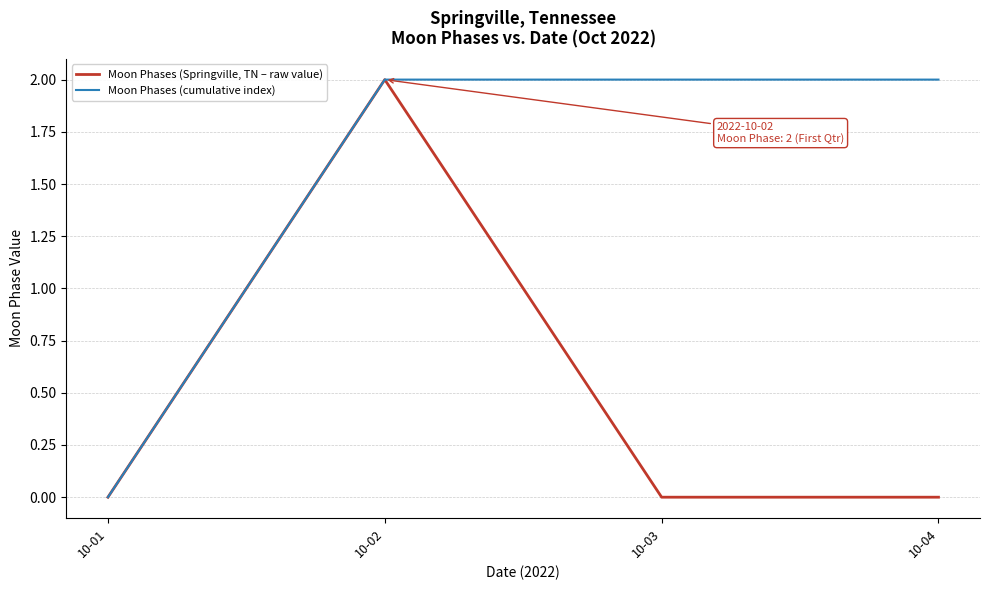

List the series in order of their overall mean, lowest first.

Moon Phases (Springville, TN – raw value), Moon Phases (cumulative index)